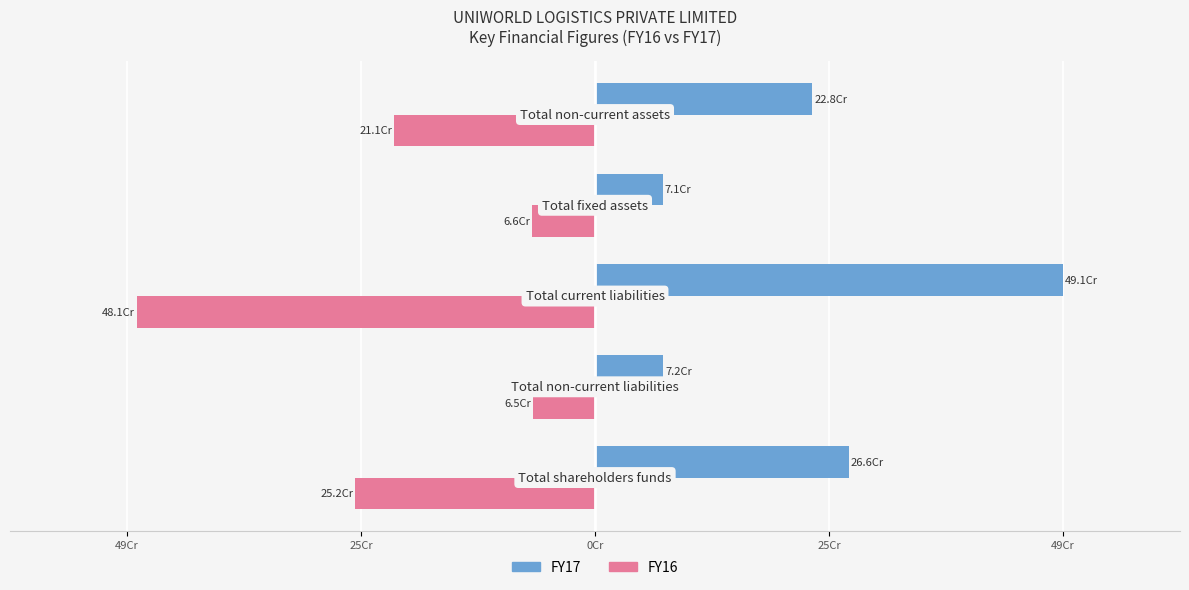

What are all the series names shown in the legend?

FY17, FY16